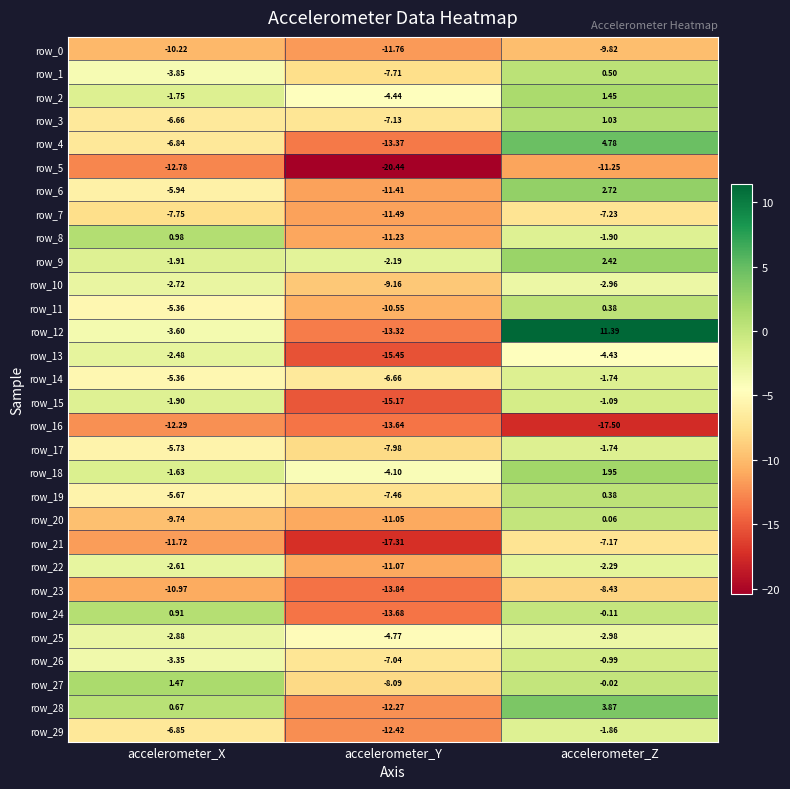

True or false: row_16 has a value of -17.5 at accelerometer_Z.

True